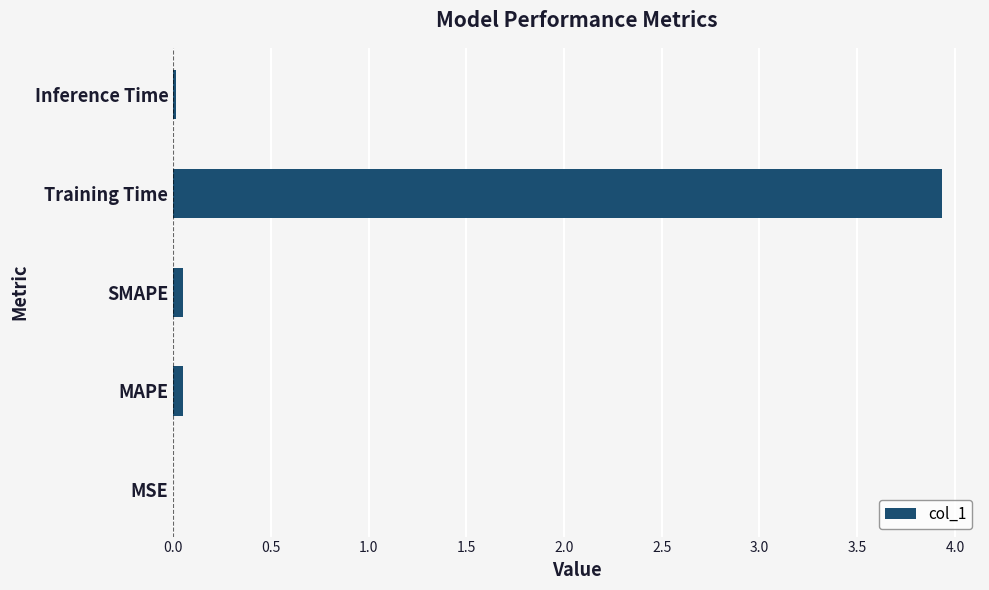

Which category has the highest value across all series?

Training Time